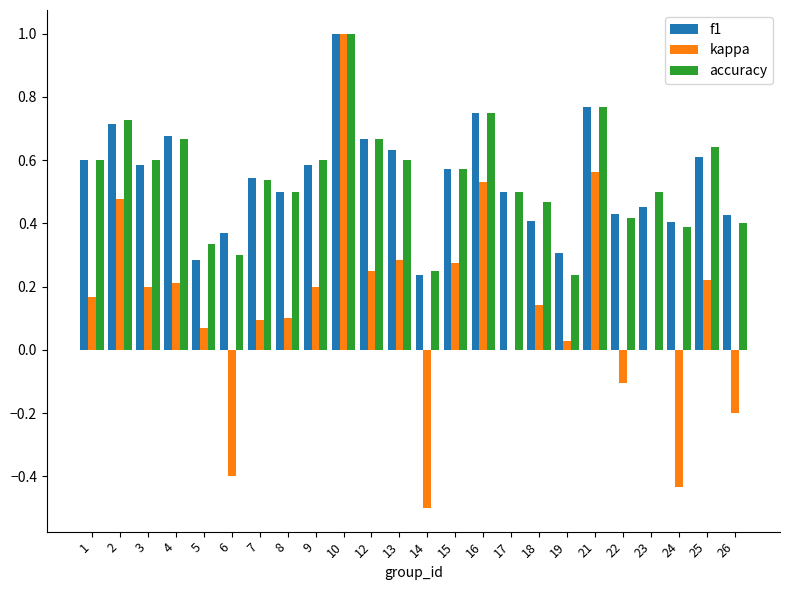

What is the total value across all series at 17?

1.0